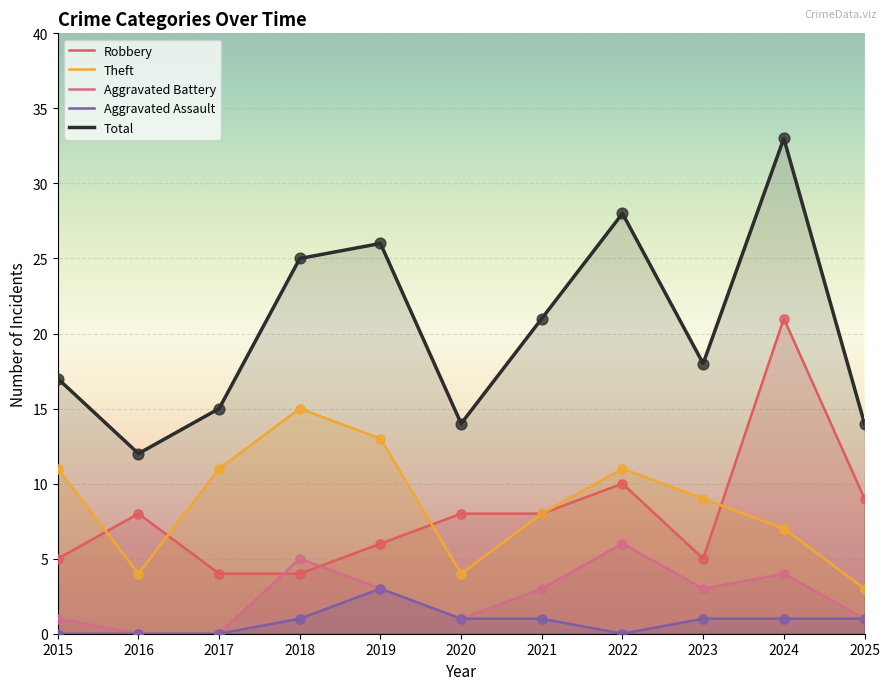

At which category is the sum across all series the highest?

2024